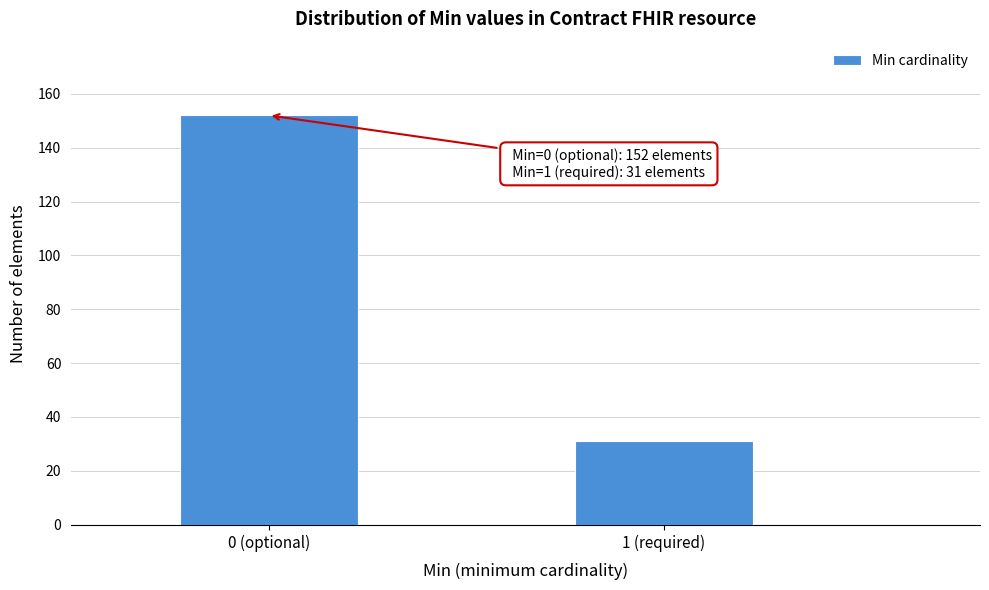

Reading left to right, transcribe all the data shown in this chart.

152	31